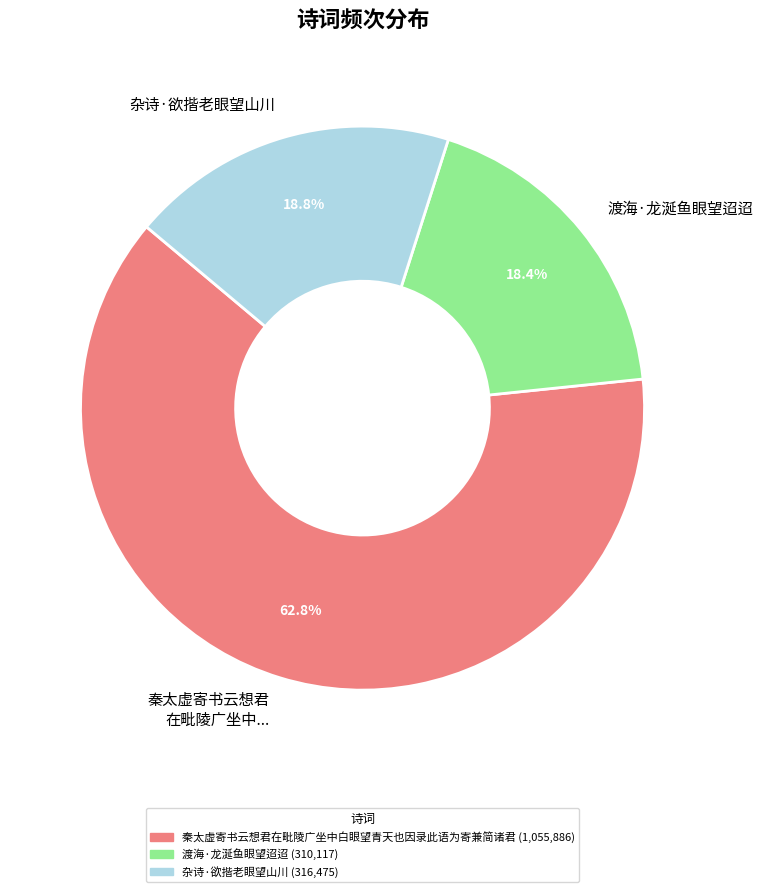

How many slices are in this pie chart?

3